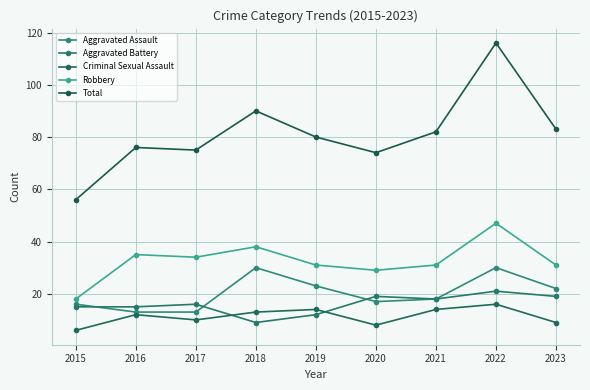

How many data points does each series have?

9